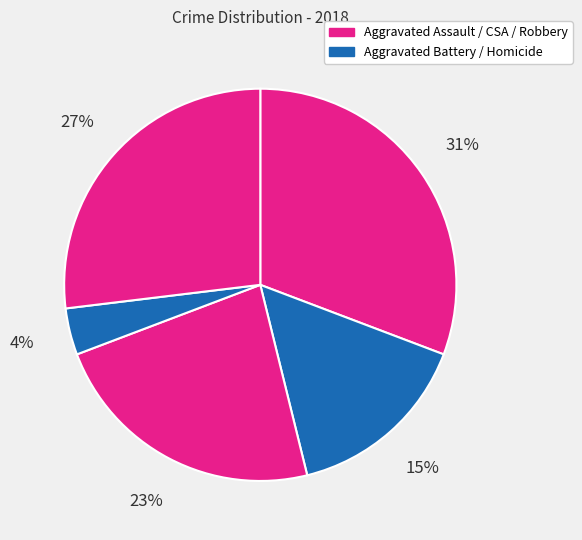

To the nearest percent, what is the difference between the largest and smallest slice percentages?

27%